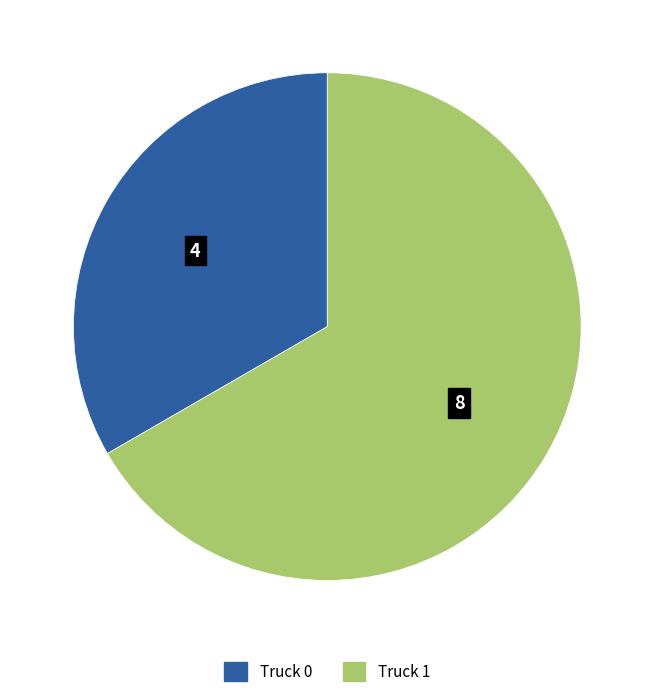

How many slices are in this pie chart?

2